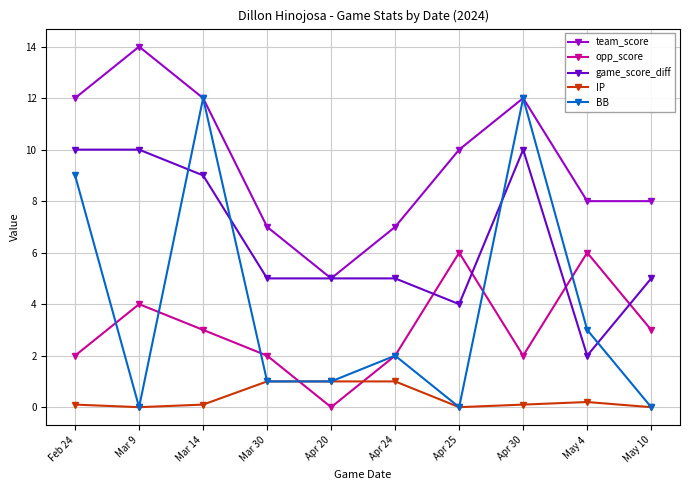

How many values in opp_score are above zero?

9